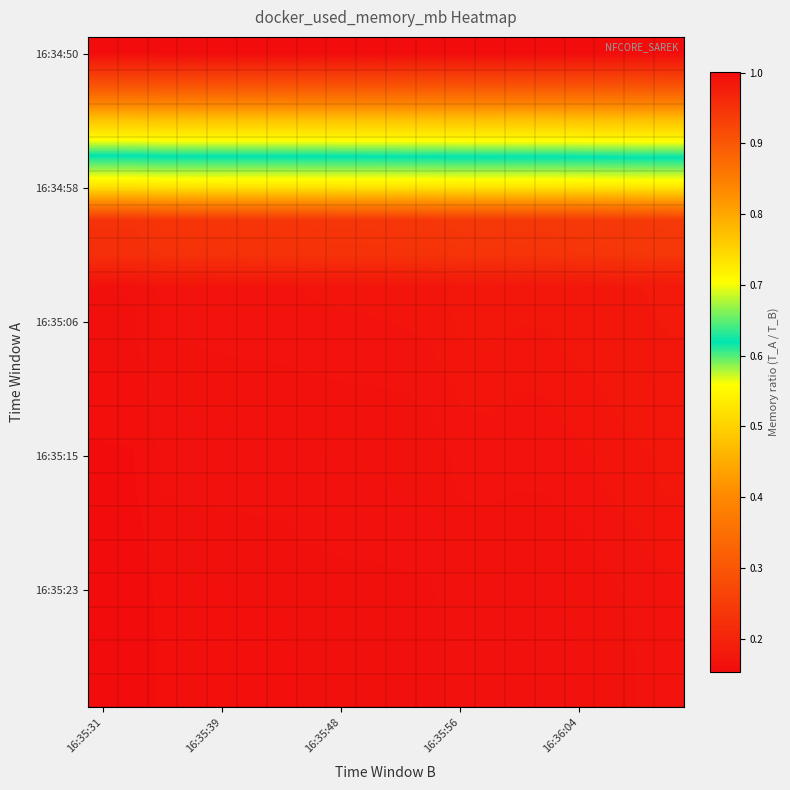

What is the minimum value shown in the chart?

0.2